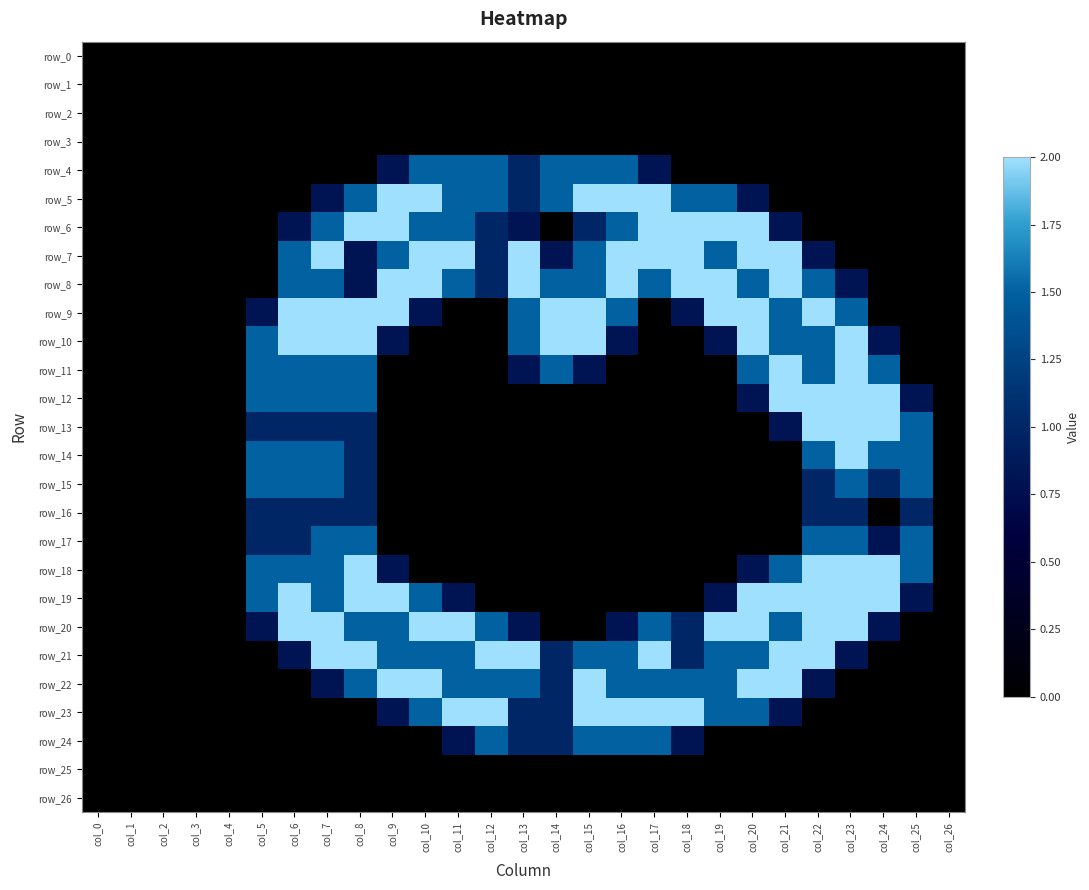

What is the total value across all series at col_15?

19.3